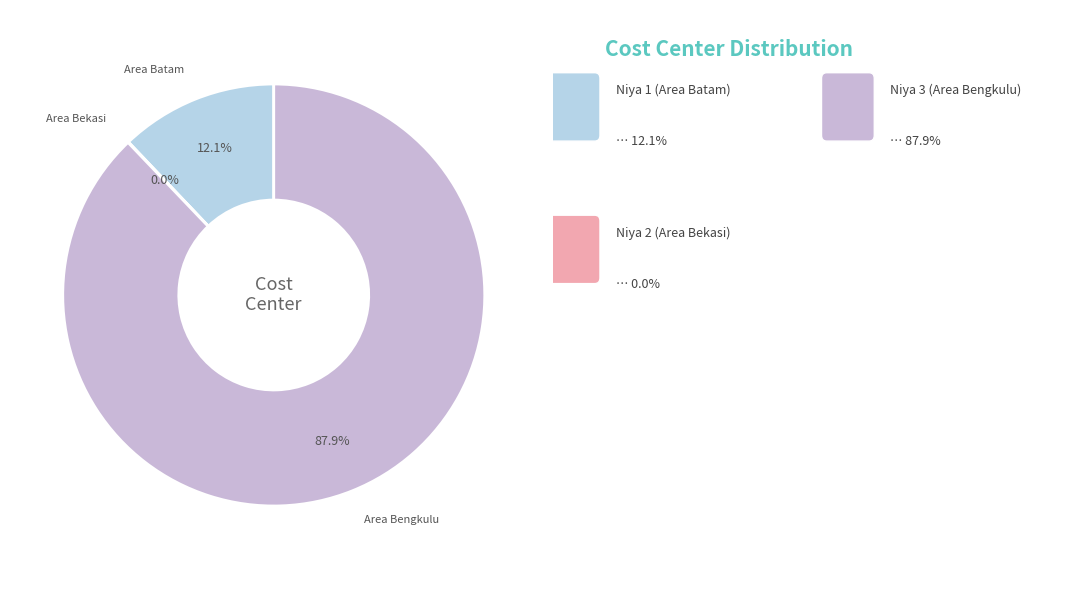

Which slice is the smallest?

Niya 2 (Area Bekasi)